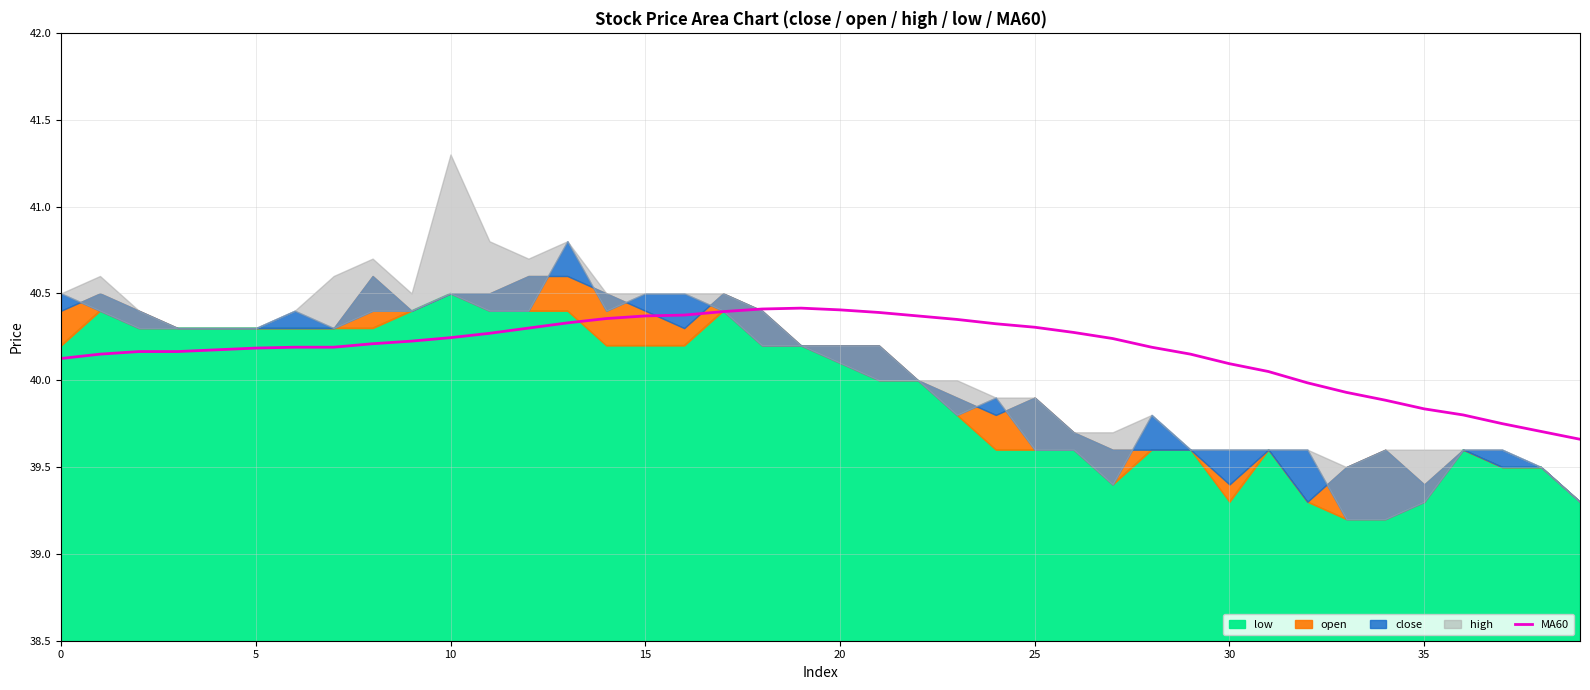

Where is the data nearest to the value 40?

32